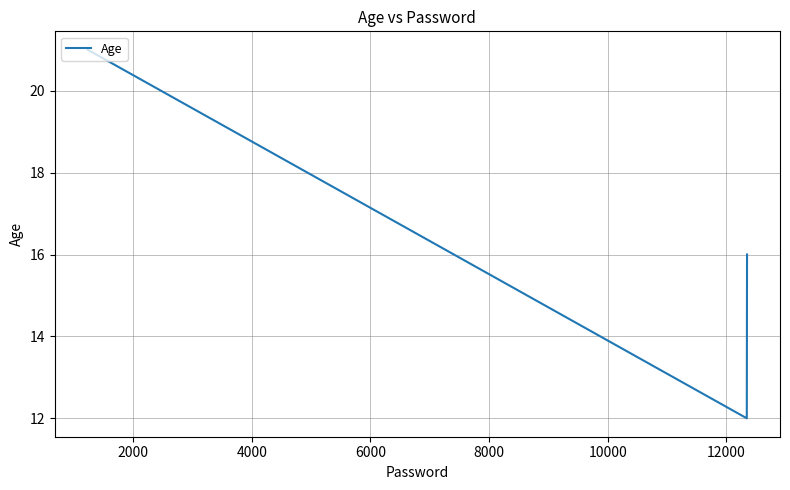

Is this an area chart (filled region under the line)?

No